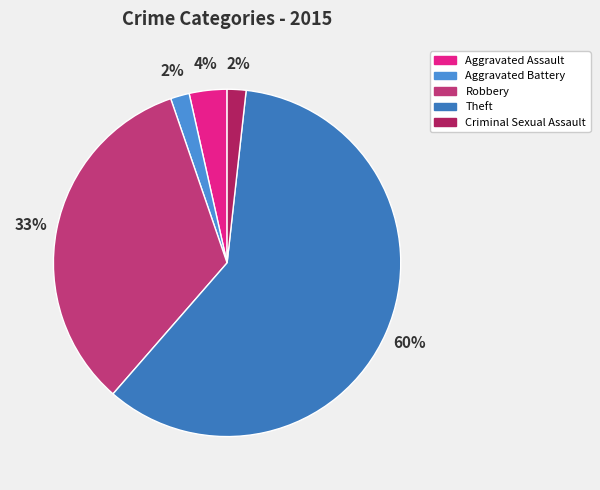

Is it true that Theft is 51% of the pie?

False